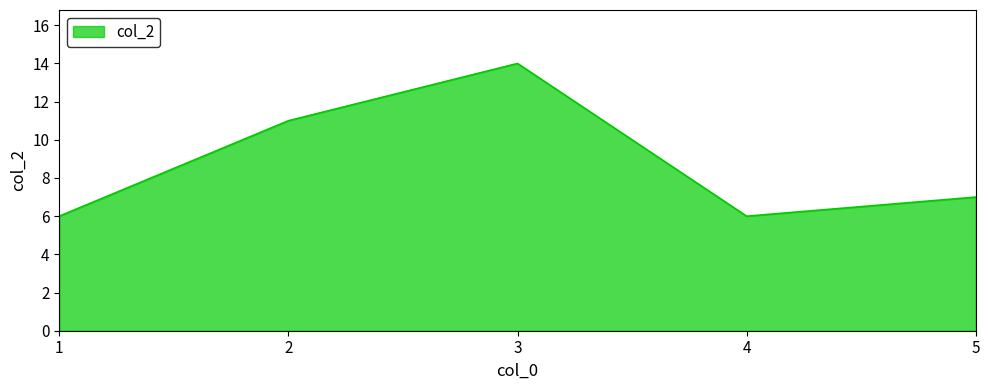

Approximately how many times larger is the value at 1 compared to 3?

0.4